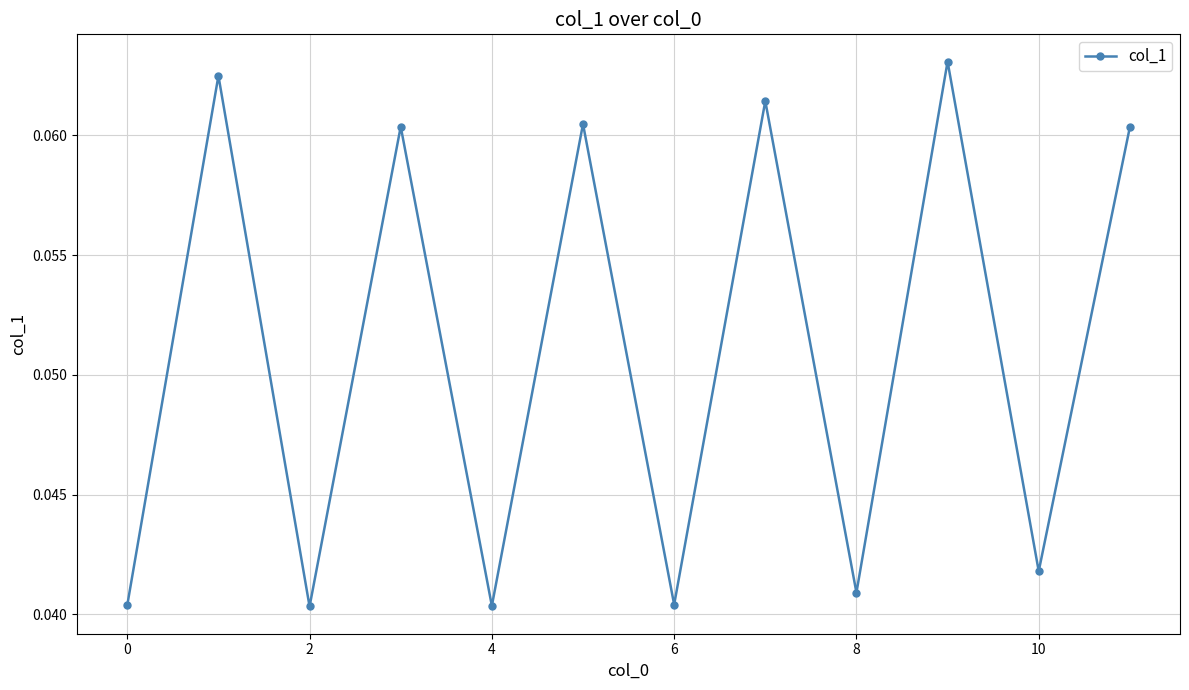

How many values are between 0 and 1?

12